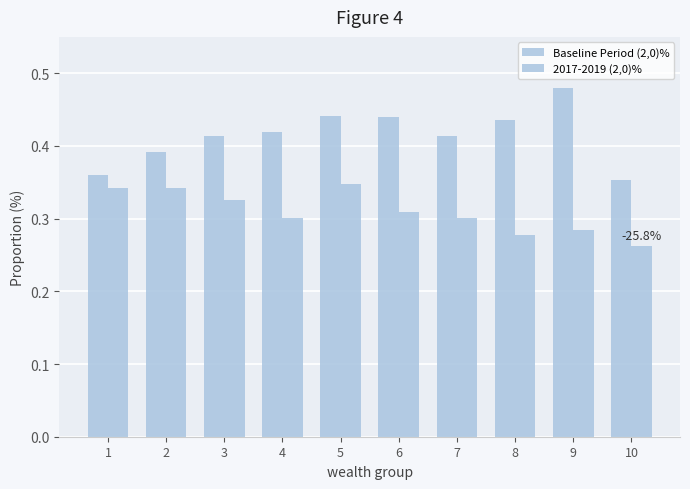

How many data points does each series have?

10